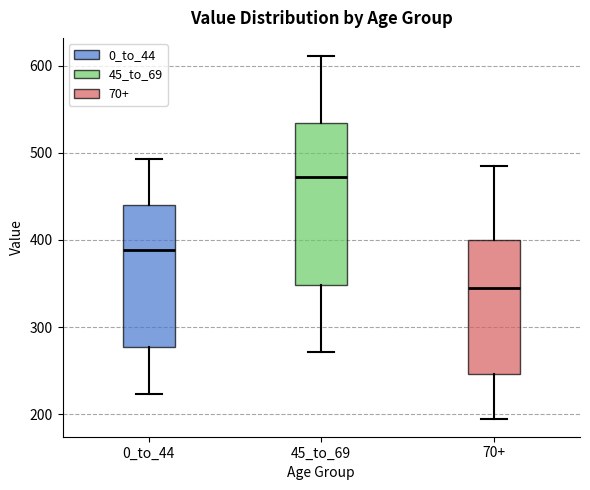

Which box has the lowest median line?

70+